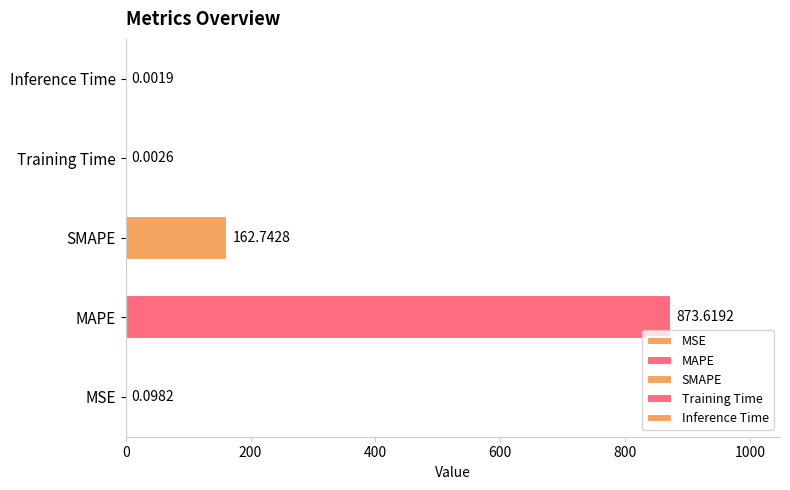

Which has a higher value, SMAPE or Inference Time?

SMAPE